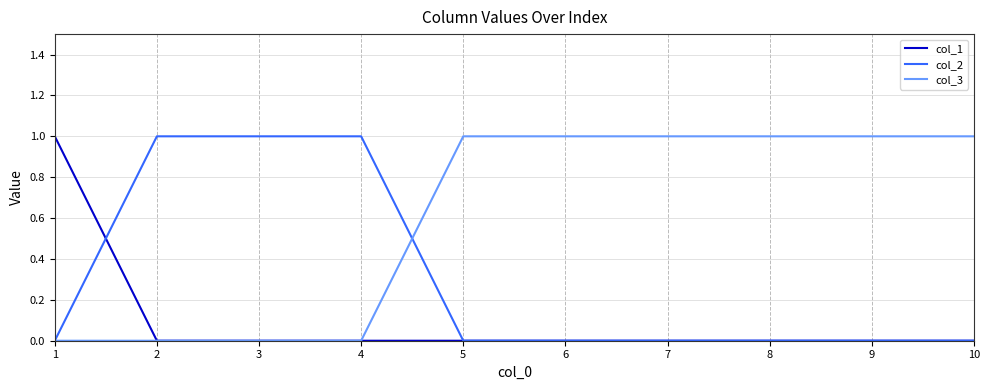

Reading left to right, what are all the values shown in this chart?

col_1: 1	0	0	0	0	0	0	0	0	0
col_2: 0	1	1	1	0	0	0	0	0	0
col_3: 0	0	0	0	1	1	1	1	1	1